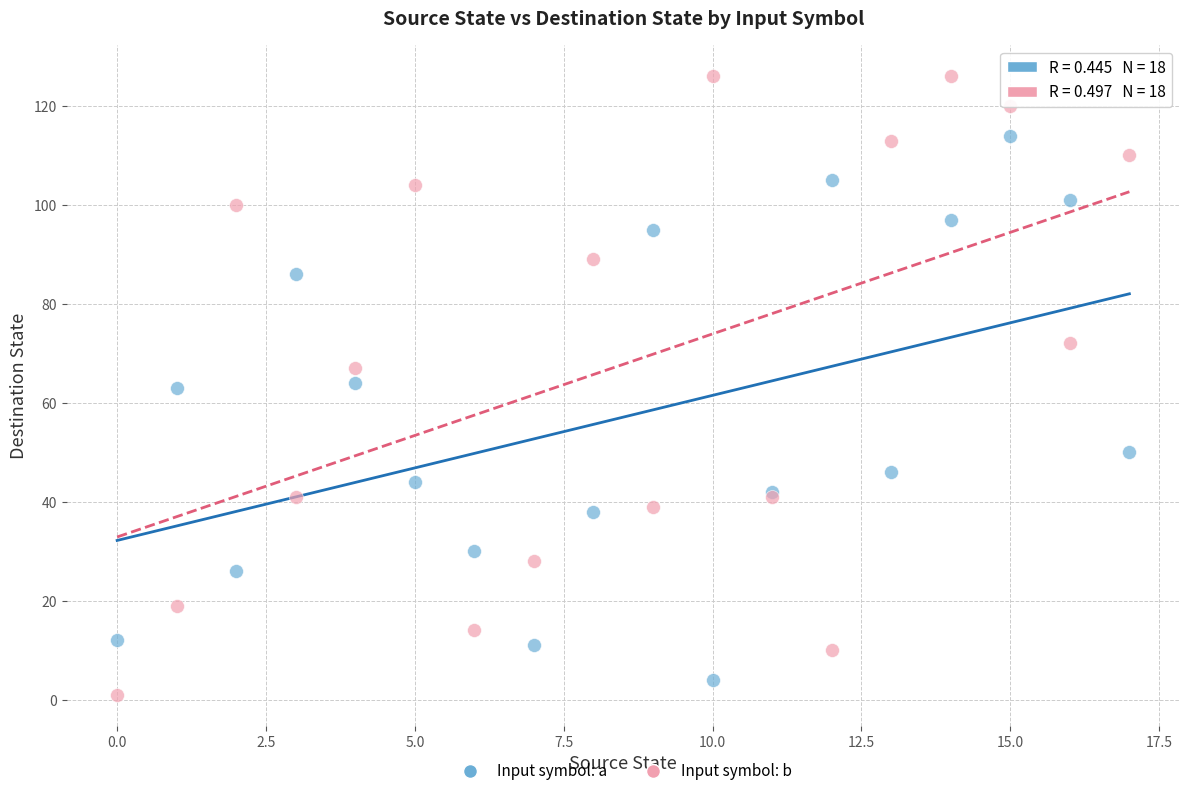

Which series contains the lowest Y value?

Input symbol: b